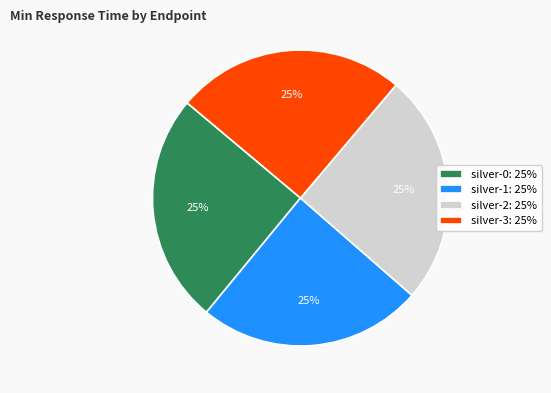

What is the ratio of the value at silver-3: 25% to the value at silver-1: 25%?

1.0